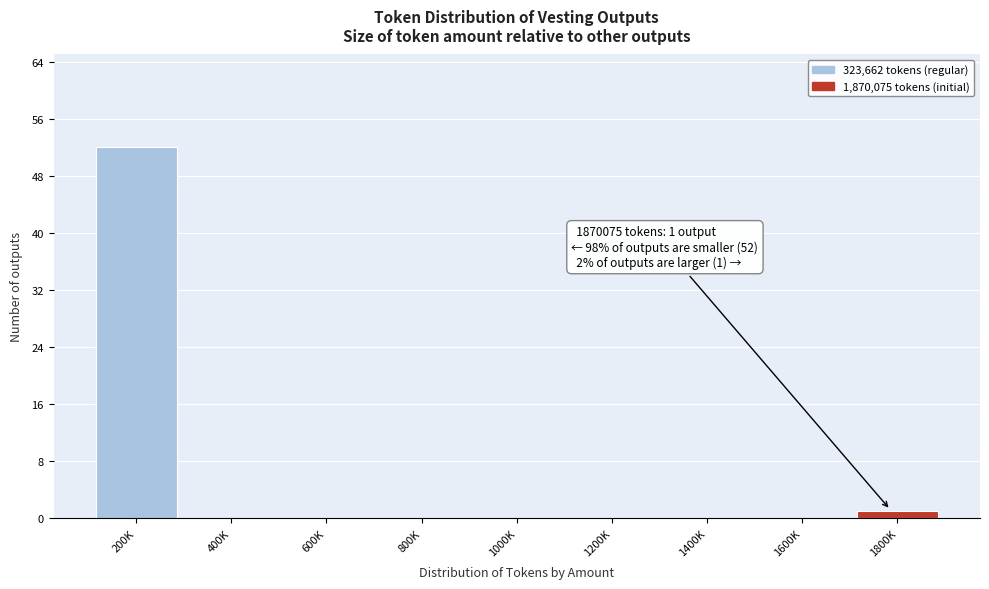

Reading left to right, extract all data points from this chart.

200K=52	400K=0	600K=0	800K=0	1000K=0	1200K=0	1400K=0	1600K=0	1800K=1